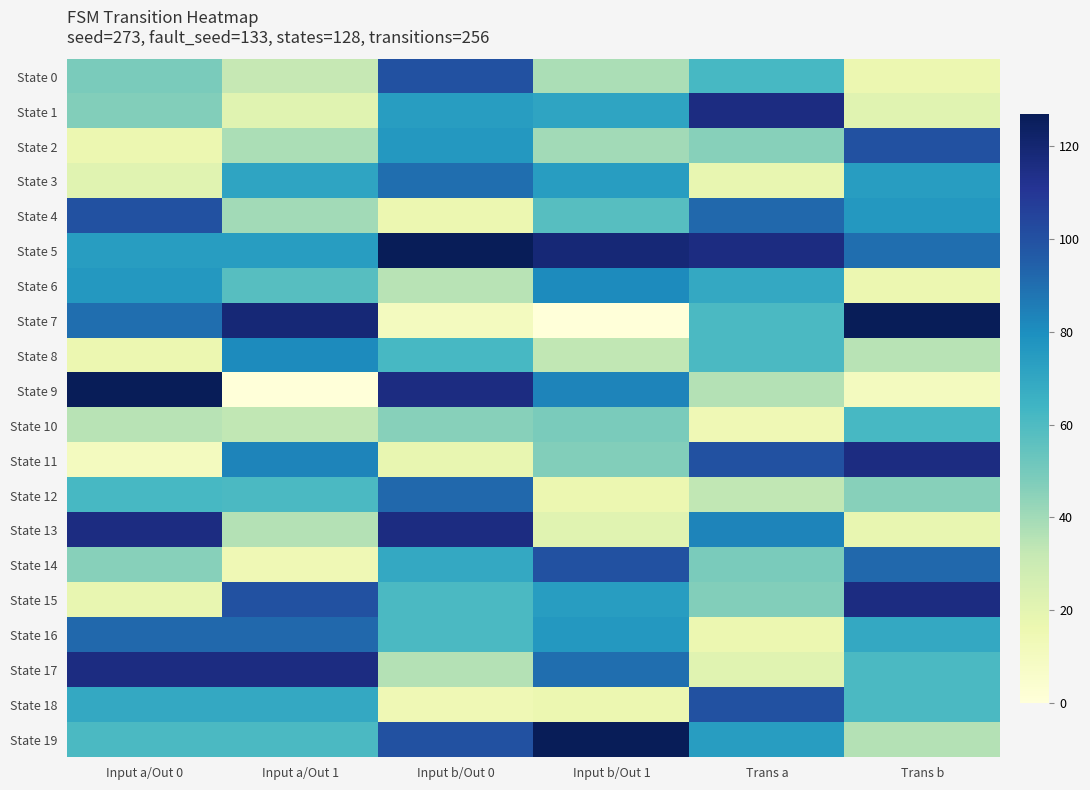

Reading left to right, what are all the values shown in this chart?

State 0: Input a/Out 0=49	Input a/Out 1=32	Input b/Out 0=100	Input b/Out 1=38	Trans a=62	Trans b=16
State 1: Input a/Out 0=47	Input a/Out 1=21	Input b/Out 0=74	Input b/Out 1=71	Trans a=116	Trans b=21
State 2: Input a/Out 0=16	Input a/Out 1=38	Input b/Out 0=76	Input b/Out 1=40	Trans a=46	Trans b=100
State 3: Input a/Out 0=21	Input a/Out 1=71	Input b/Out 0=90	Input b/Out 1=74	Trans a=18	Trans b=74
State 4: Input a/Out 0=100	Input a/Out 1=40	Input b/Out 0=16	Input b/Out 1=58	Trans a=92	Trans b=76
State 5: Input a/Out 0=74	Input a/Out 1=74	Input b/Out 0=127	Input b/Out 1=119	Trans a=116	Trans b=90
State 6: Input a/Out 0=76	Input a/Out 1=58	Input b/Out 0=35	Input b/Out 1=81	Trans a=69	Trans b=16
State 7: Input a/Out 0=90	Input a/Out 1=119	Input b/Out 0=10	Input b/Out 1=0	Trans a=61	Trans b=127
State 8: Input a/Out 0=16	Input a/Out 1=81	Input b/Out 0=62	Input b/Out 1=33	Trans a=61	Trans b=35
State 9: Input a/Out 0=127	Input a/Out 1=0	Input b/Out 0=116	Input b/Out 1=83	Trans a=36	Trans b=10
State 10: Input a/Out 0=35	Input a/Out 1=33	Input b/Out 0=46	Input b/Out 1=49	Trans a=14	Trans b=62
State 11: Input a/Out 0=10	Input a/Out 1=83	Input b/Out 0=18	Input b/Out 1=47	Trans a=100	Trans b=116
State 12: Input a/Out 0=62	Input a/Out 1=61	Input b/Out 0=92	Input b/Out 1=16	Trans a=33	Trans b=46
State 13: Input a/Out 0=116	Input a/Out 1=36	Input b/Out 0=116	Input b/Out 1=21	Trans a=83	Trans b=18
State 14: Input a/Out 0=46	Input a/Out 1=14	Input b/Out 0=69	Input b/Out 1=100	Trans a=49	Trans b=92
State 15: Input a/Out 0=18	Input a/Out 1=100	Input b/Out 0=61	Input b/Out 1=74	Trans a=47	Trans b=116
State 16: Input a/Out 0=92	Input a/Out 1=92	Input b/Out 0=61	Input b/Out 1=76	Trans a=16	Trans b=69
State 17: Input a/Out 0=116	Input a/Out 1=116	Input b/Out 0=36	Input b/Out 1=90	Trans a=21	Trans b=61
State 18: Input a/Out 0=69	Input a/Out 1=69	Input b/Out 0=14	Input b/Out 1=16	Trans a=100	Trans b=61
State 19: Input a/Out 0=61	Input a/Out 1=61	Input b/Out 0=100	Input b/Out 1=127	Trans a=74	Trans b=36